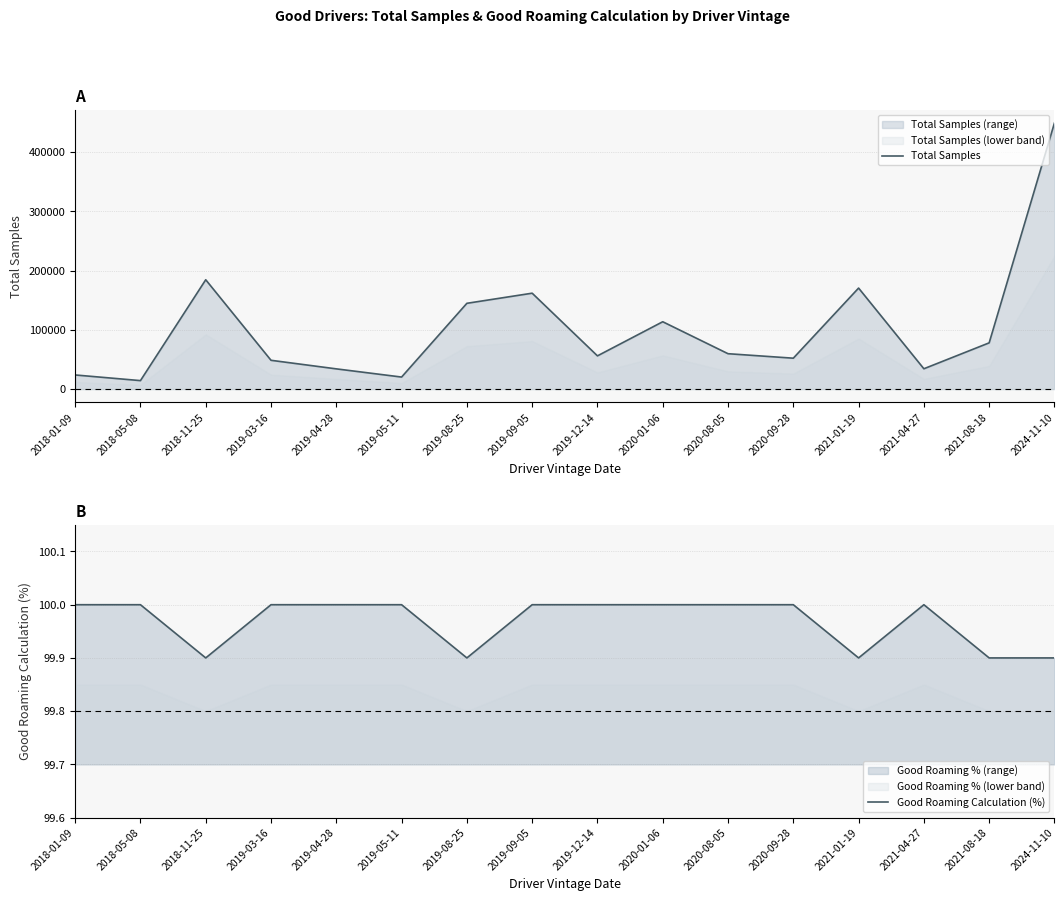

What is the approximate value of Good Roaming Calculation (%) at 2020-08-05?

100.0